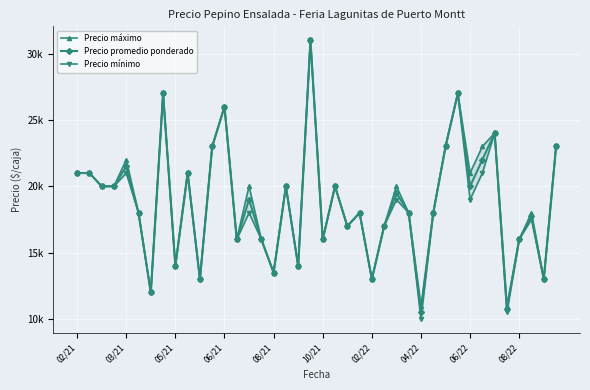

At how many categories does at least one series exceed 10595?

40